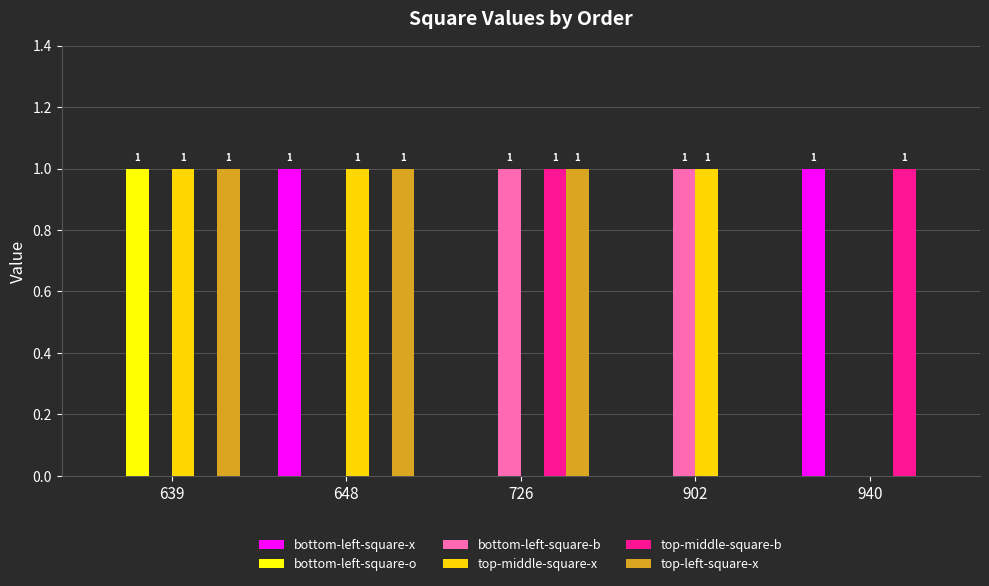

What is the sum of the top-middle-square-x values at 726 and 639?

1